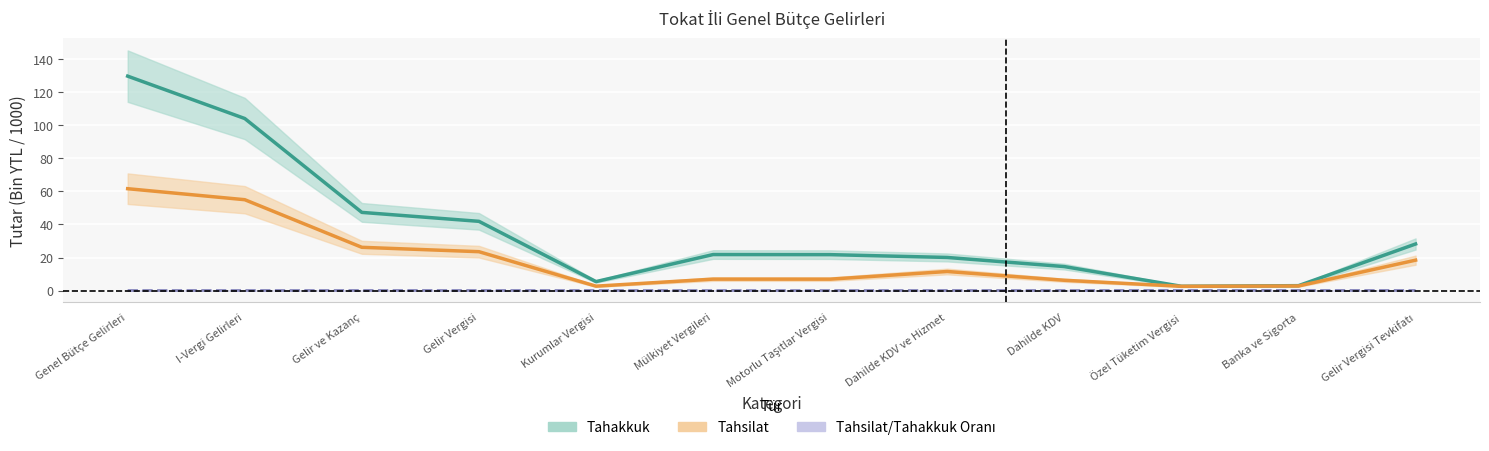

Where is the first local maximum for Tahsilat/Tahakkuk (%/10)?

Gelir Vergisi